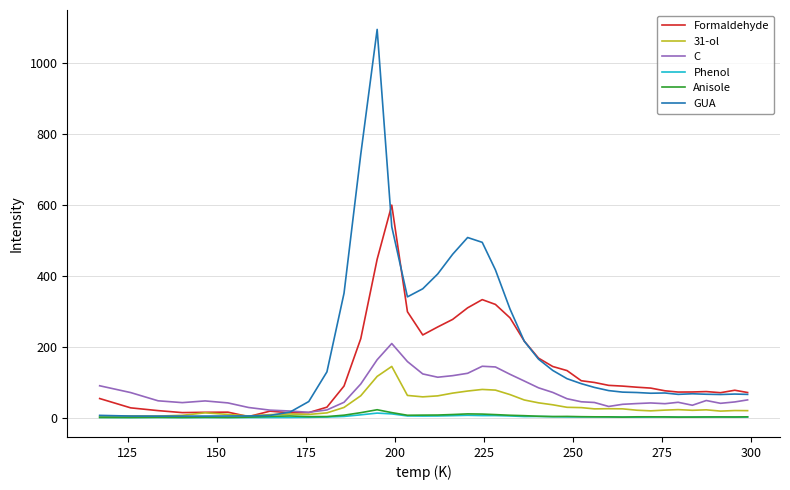

What is the highest value of the C series?

208.8